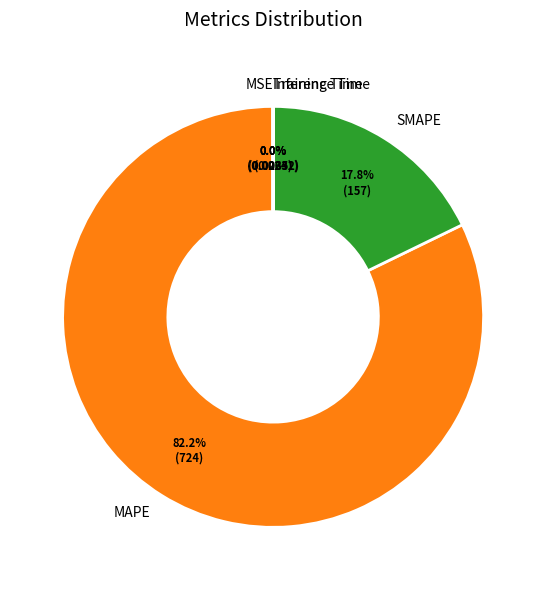

Which category has the biggest portion of the pie?

MAPE